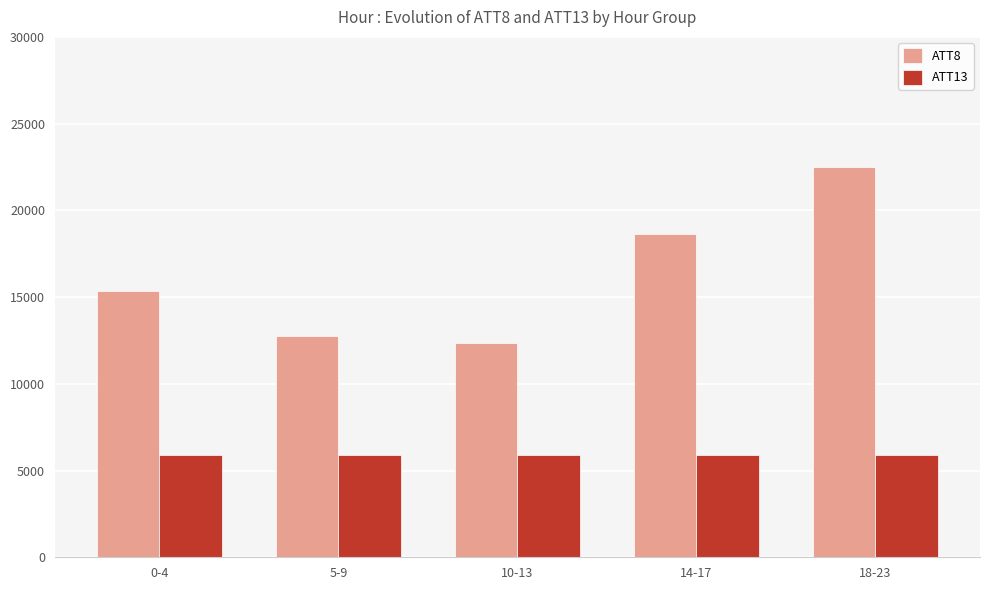

Which series changed the most between 0-4 and 5-9?

ATT8